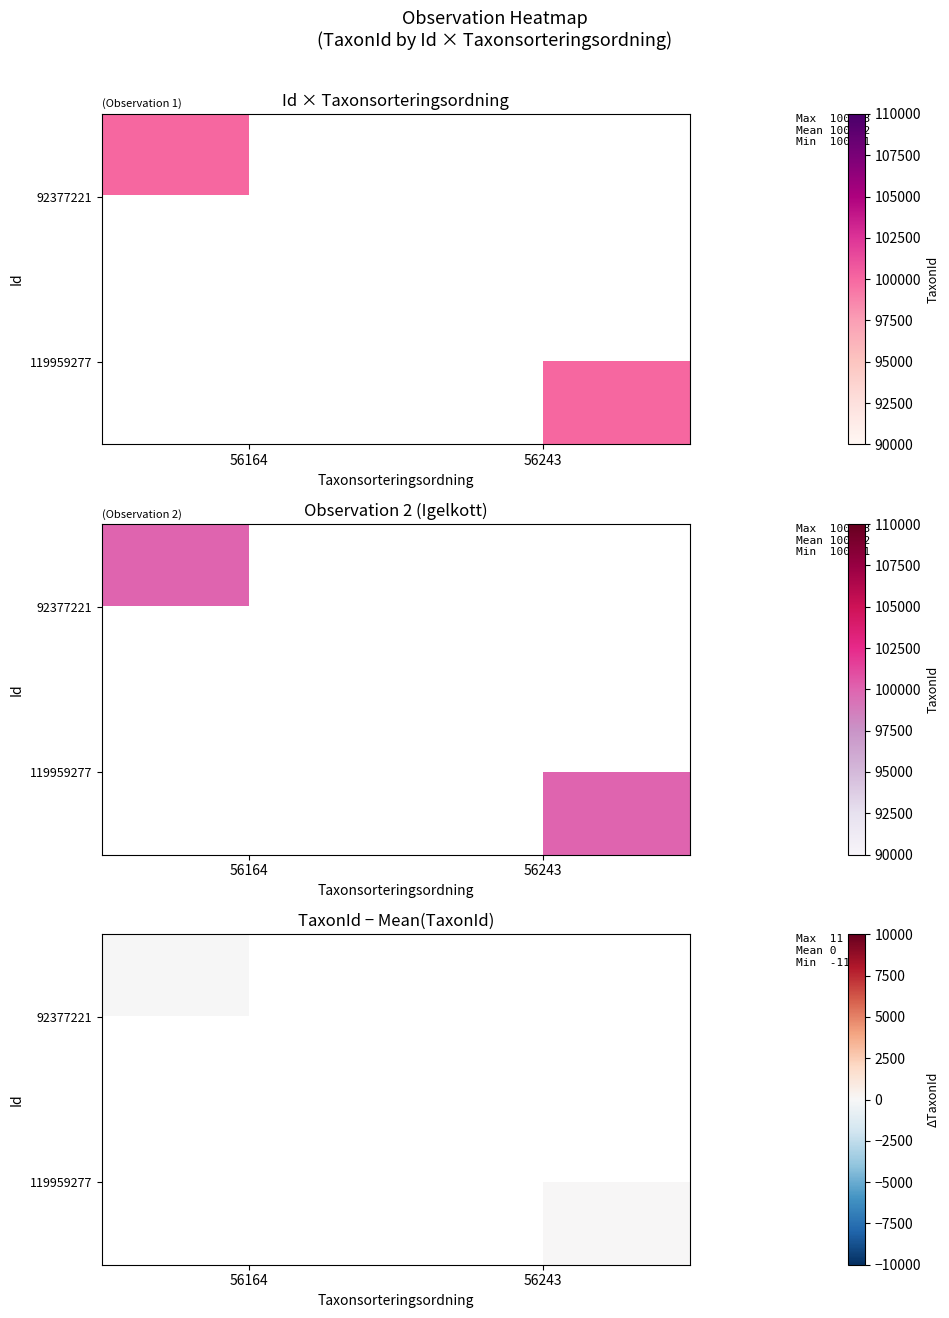

Between 56243 and 56164, which is larger?

56164